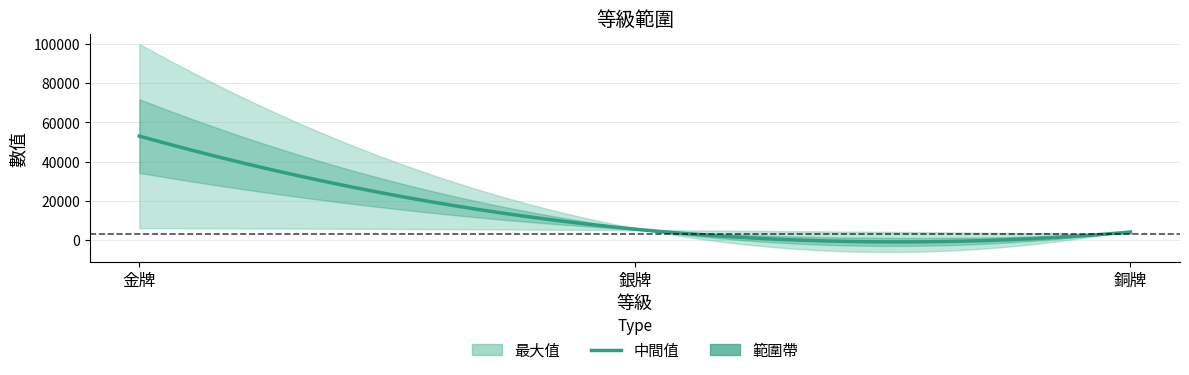

Reading left to right, what are all the values shown in this chart?

金牌=100000	銀牌=6000	銅牌=5000